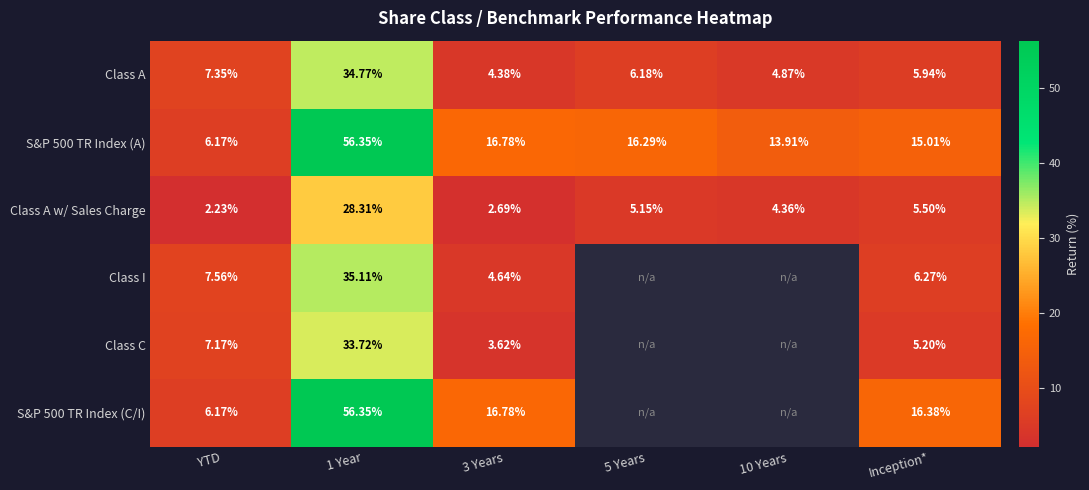

What is the average value of the Class A w/ Sales Charge series?

8.0